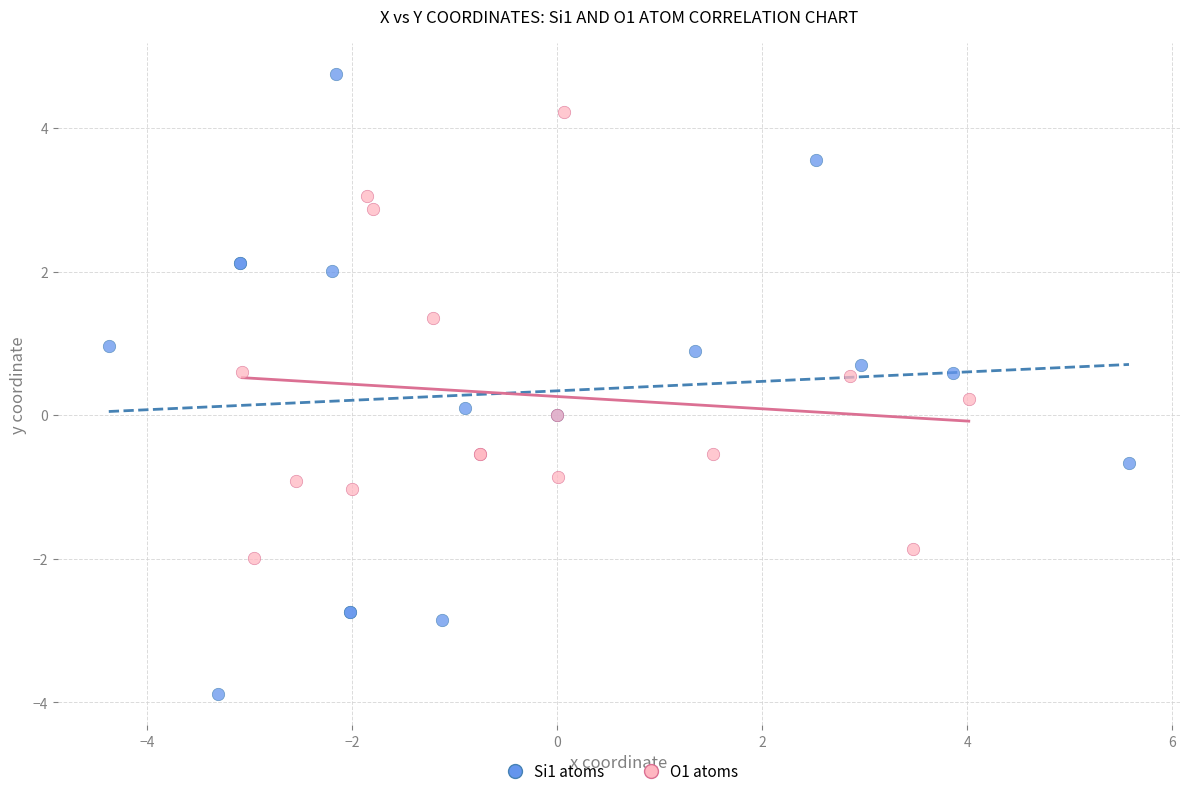

Which series has the largest Y range (max minus min)?

Si1 atoms